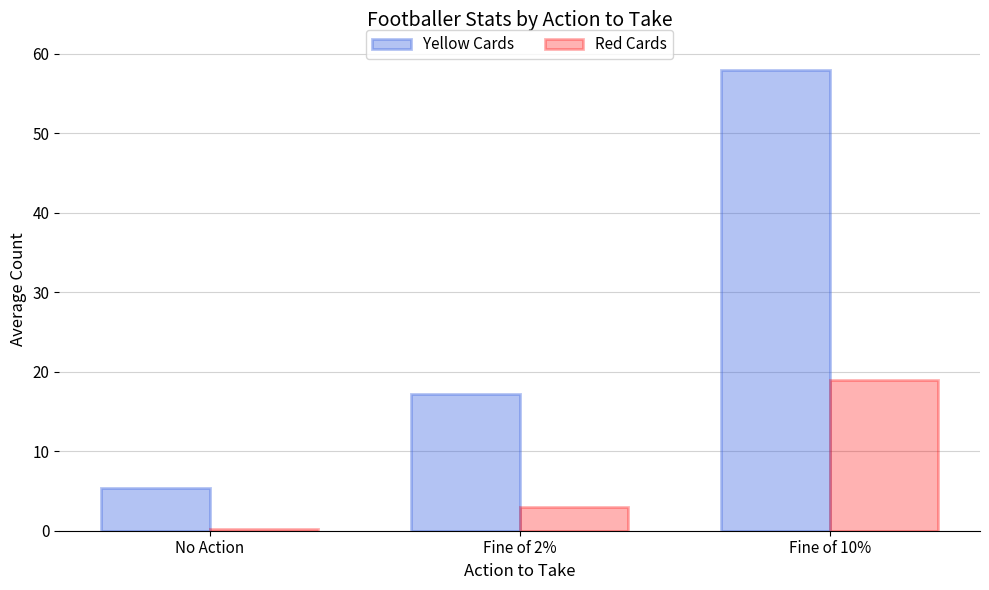

Is it true that Red Cards equals 3.0 at Fine of 2%?

True